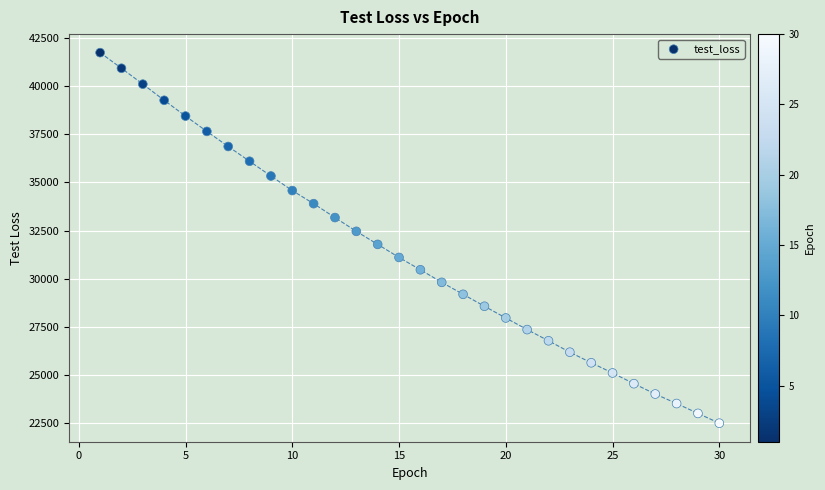

What is the range of X values (max minus min)?

29.0